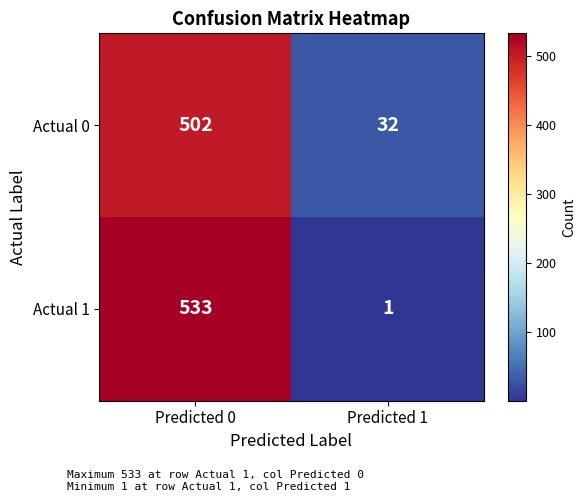

What is the sum of all Actual 0 values?

534